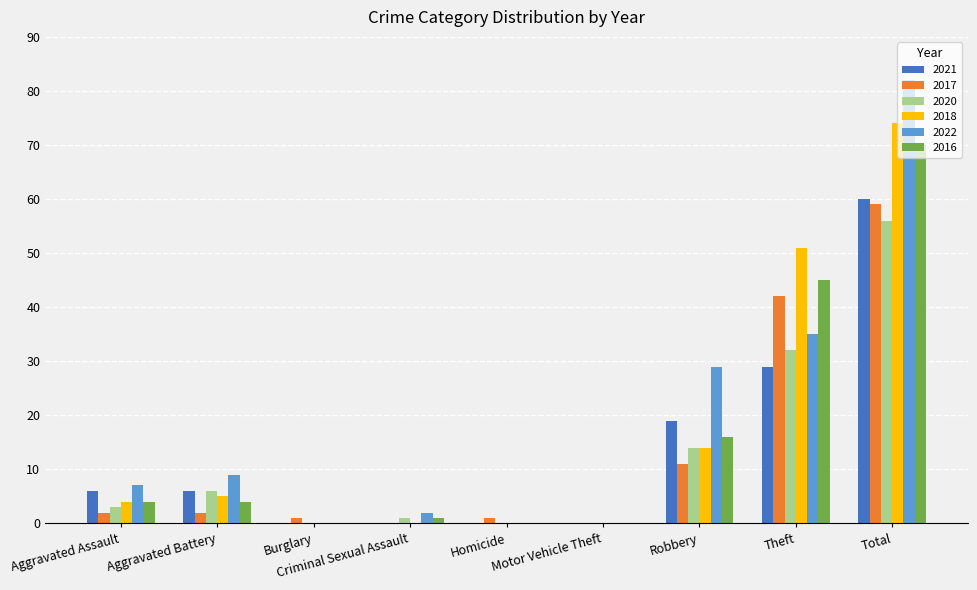

What is the sum of the 2021 values at Aggravated Assault and Total?

66